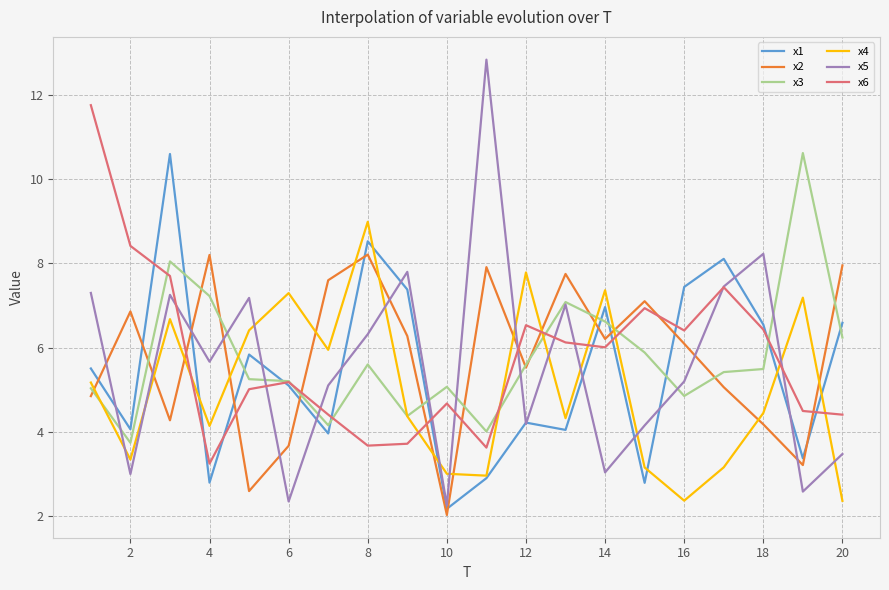

What are all the series names shown in the legend?

x1, x2, x3, x4, x5, x6